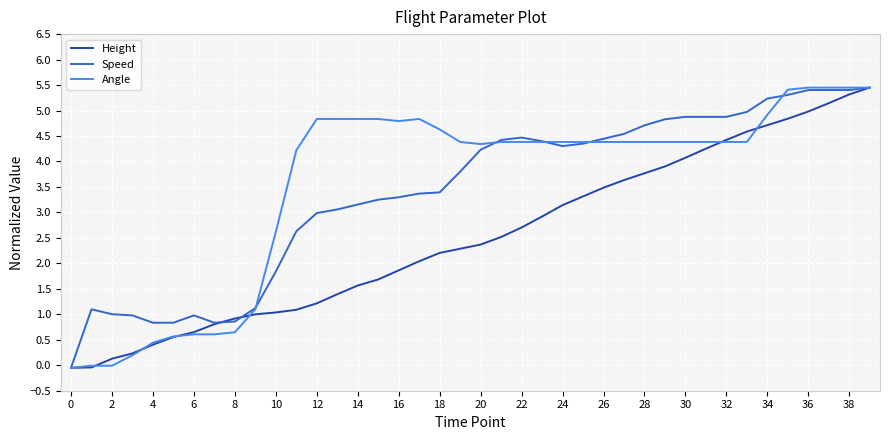

How many values in Height are above zero?

38